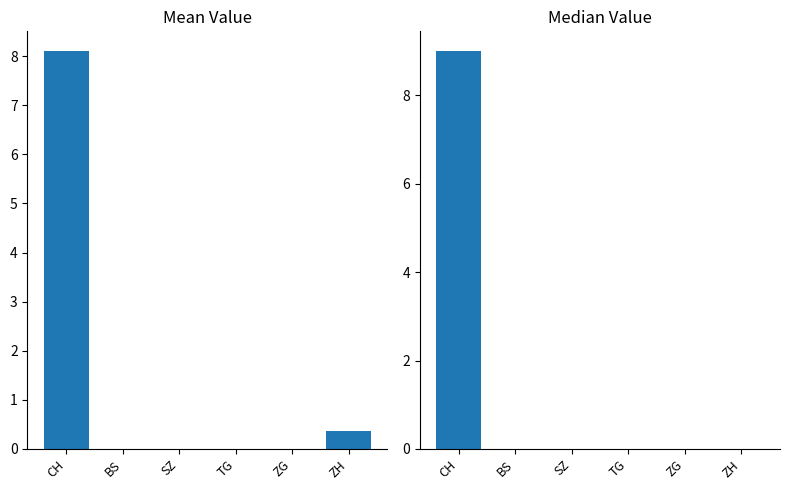

Which series has the widest spread of values?

Median Value